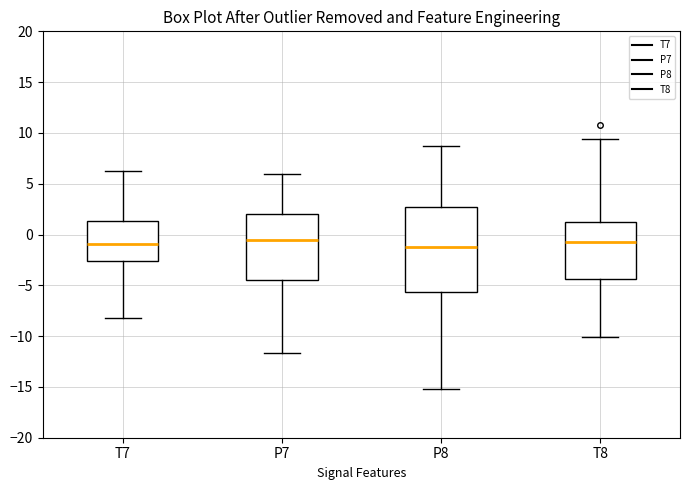

Reading left to right, transcribe this box plot: for each box, give where its median line is, the range the box spans, and where its two whiskers end, as read against the y-axis. The values are not printed on the chart, so give them approximately, as read against the axis.

T7: median -1.0, box -2.5 to 1.5, whiskers -8.0 to 6.5
P7: median -0.5, box -4.5 to 2.0, whiskers -11.5 to 6.0
P8: median -1.0, box -5.5 to 2.5, whiskers -15.0 to 8.5
T8: median -0.5, box -4.5 to 1.0, whiskers -10.0 to 9.5